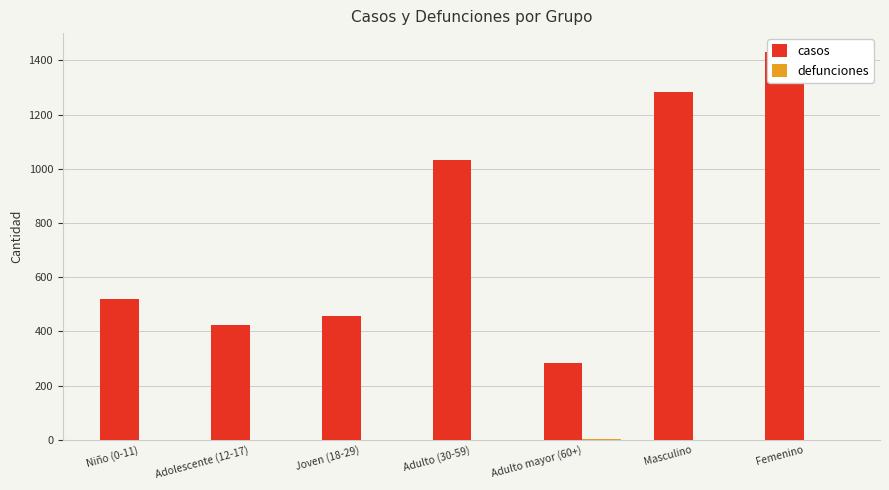

What is the highest value of the casos series?

1429